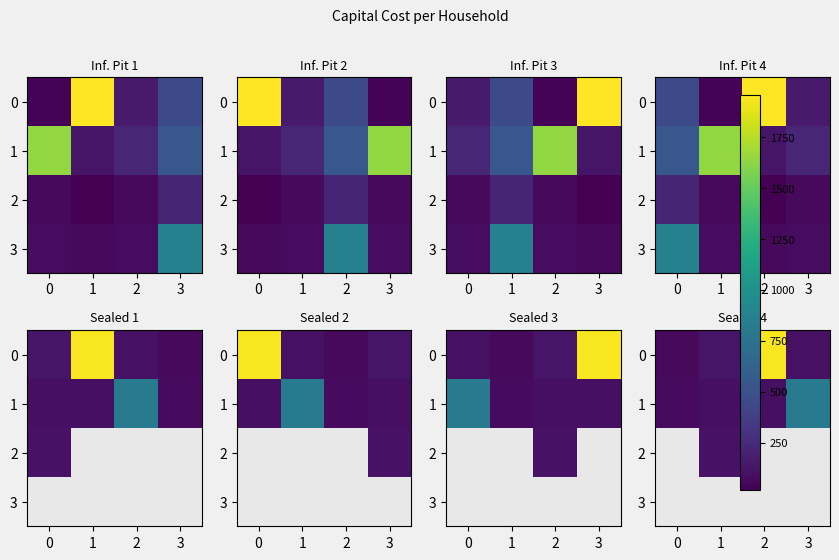

Count the number of categories in the chart.

4